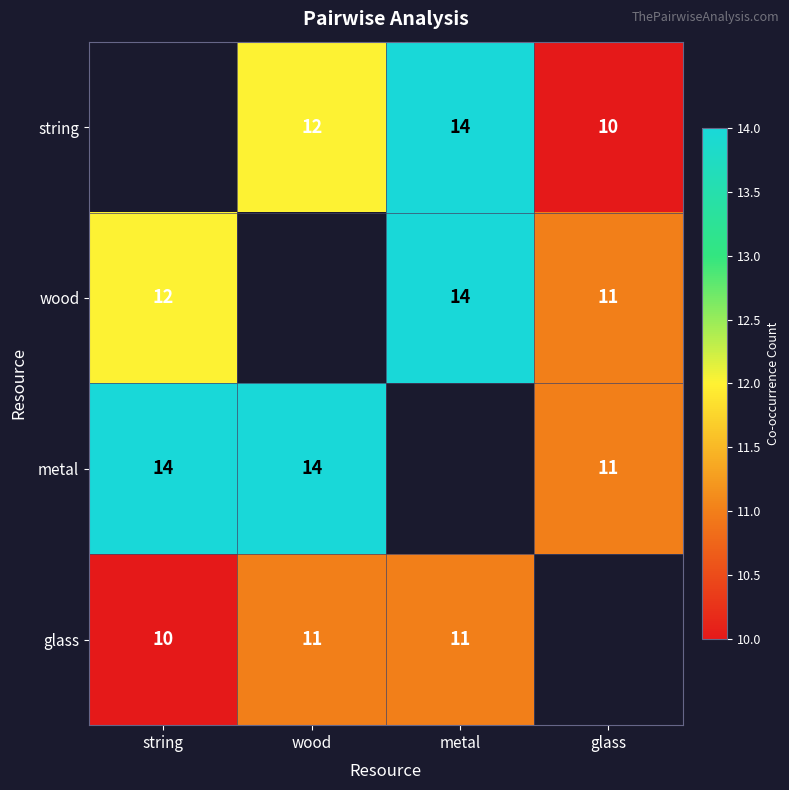

What is the sum of the metal values at wood and string?

28